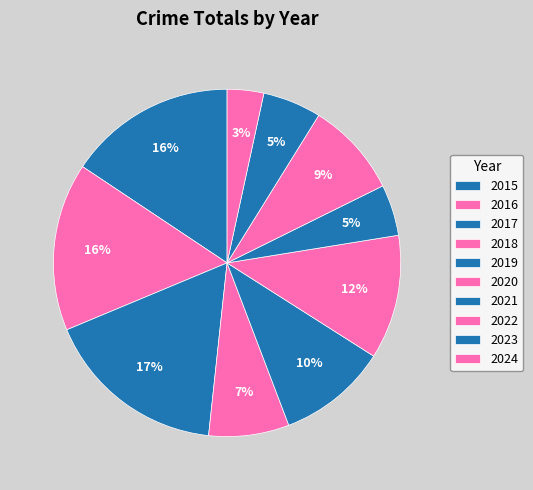

How many segments does this pie chart have?

10